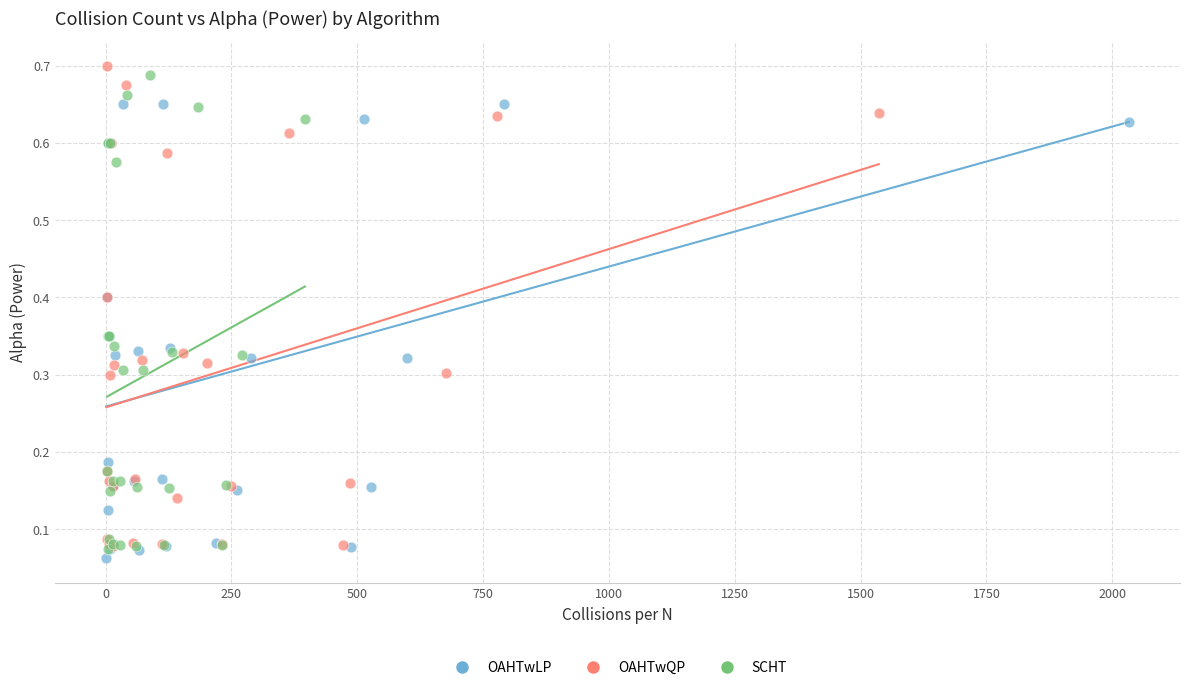

Which series reaches the maximum Y coordinate?

OAHTwQP